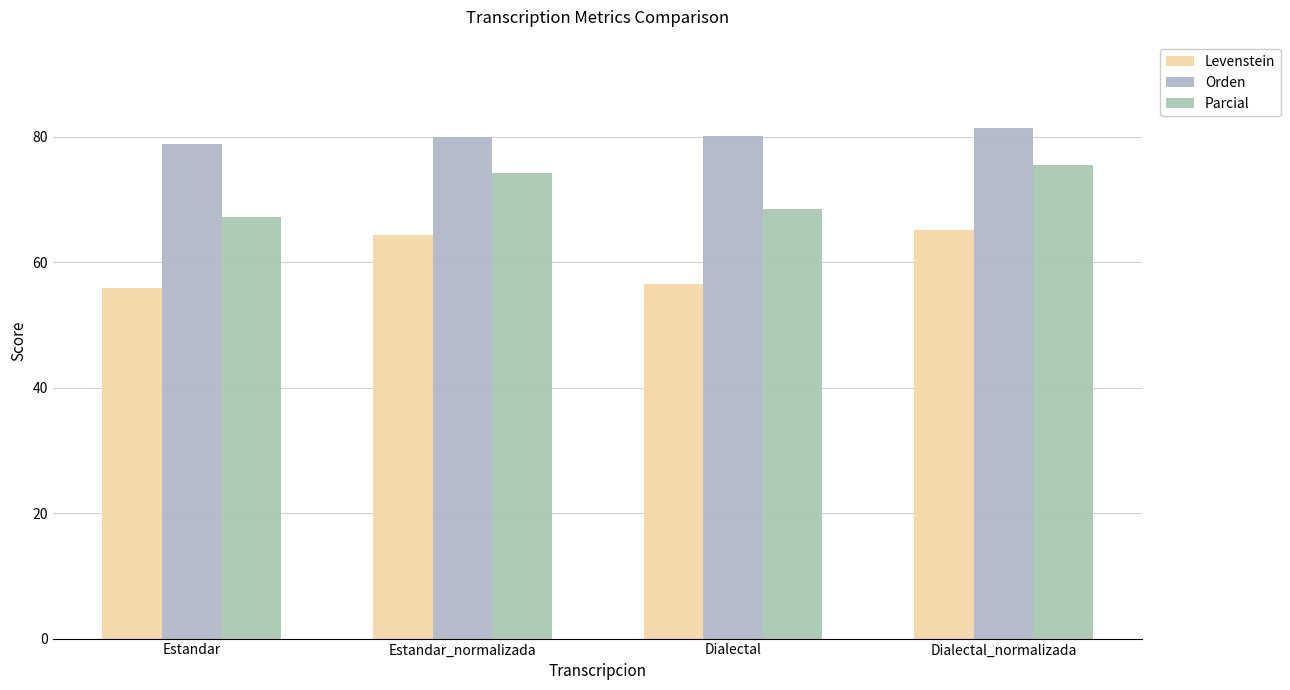

Between Estandar and Estandar_normalizada, which series saw the biggest shift?

Levenstein